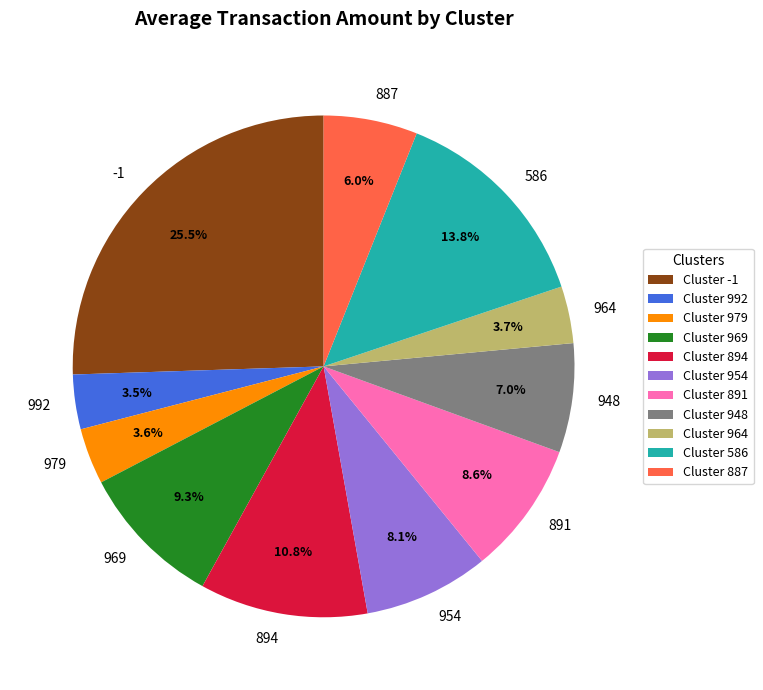

To the nearest percent, what portion does 964 represent?

4%